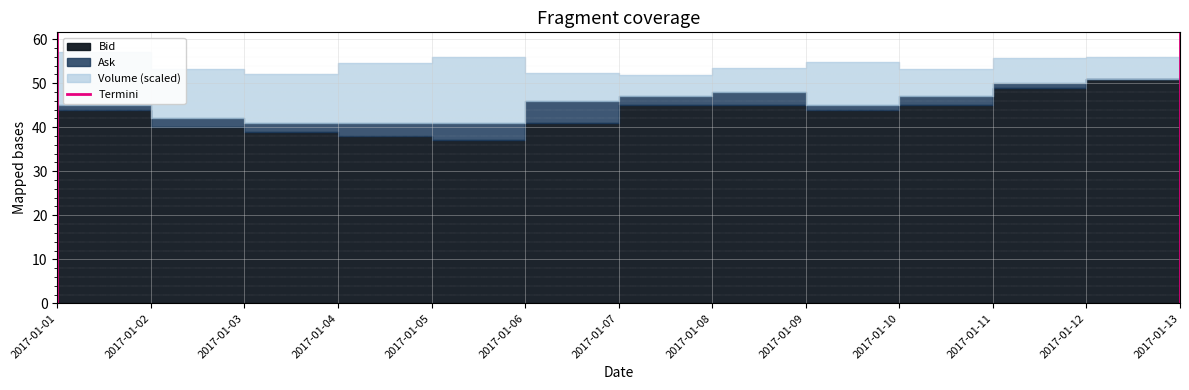

Is it true that the value at 2017-01-01 is -1?

False